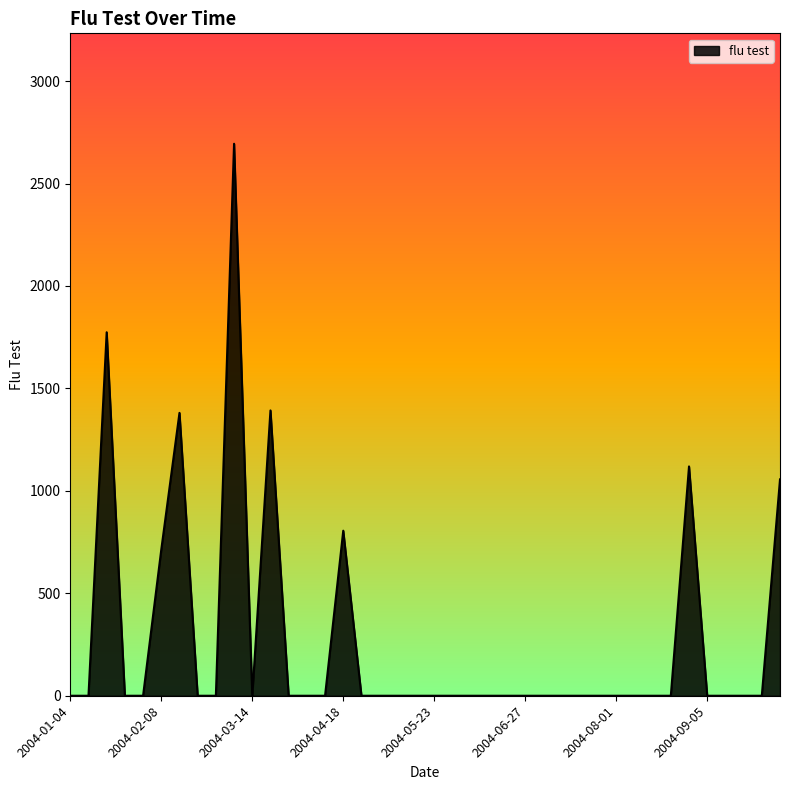

How many lines are shown in the chart?

1